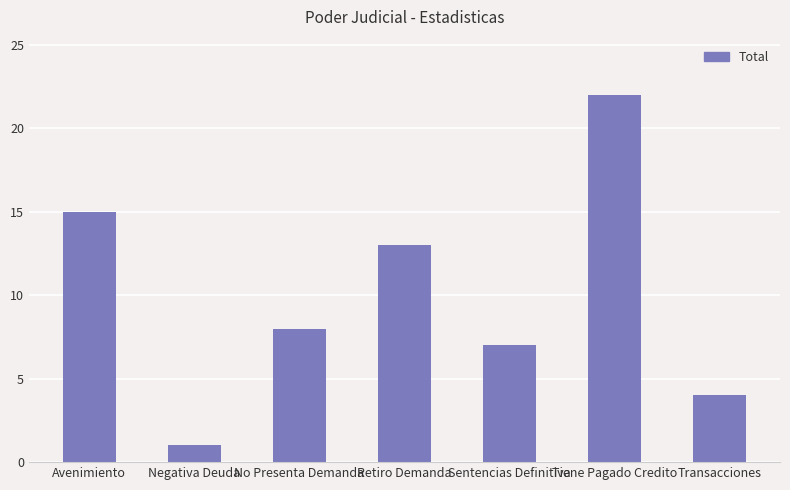

Reading left to right, list all the values displayed in this chart.

Avenimiento=15	Negativa Deuda=1	No Presenta Demanda=8	Retiro Demanda=13	Sentencias Definitiva=7	Tiene Pagado Credito=22	Transacciones=4